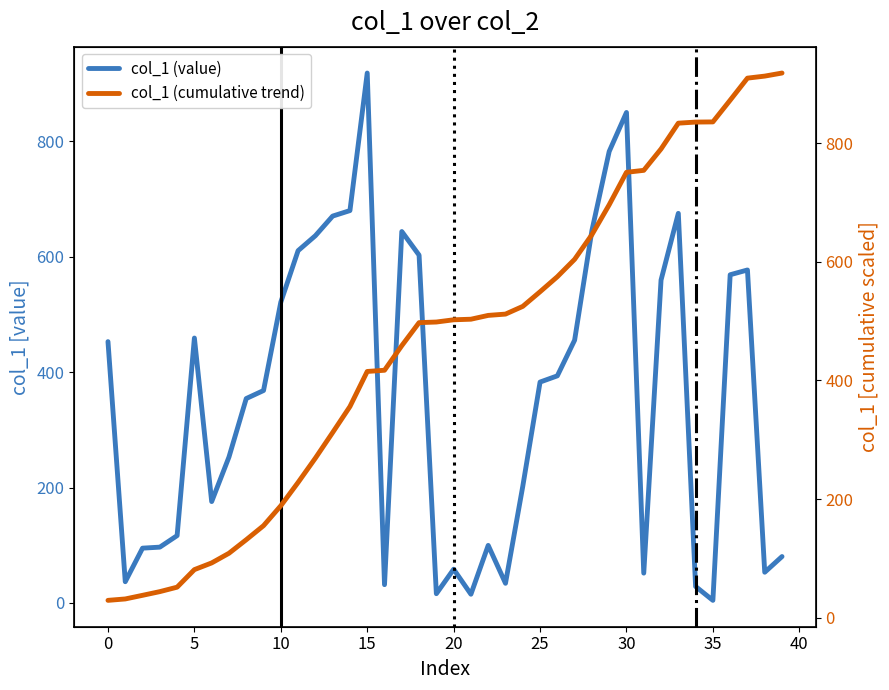

What value does the col_1 (value) series have at 10?

521.3